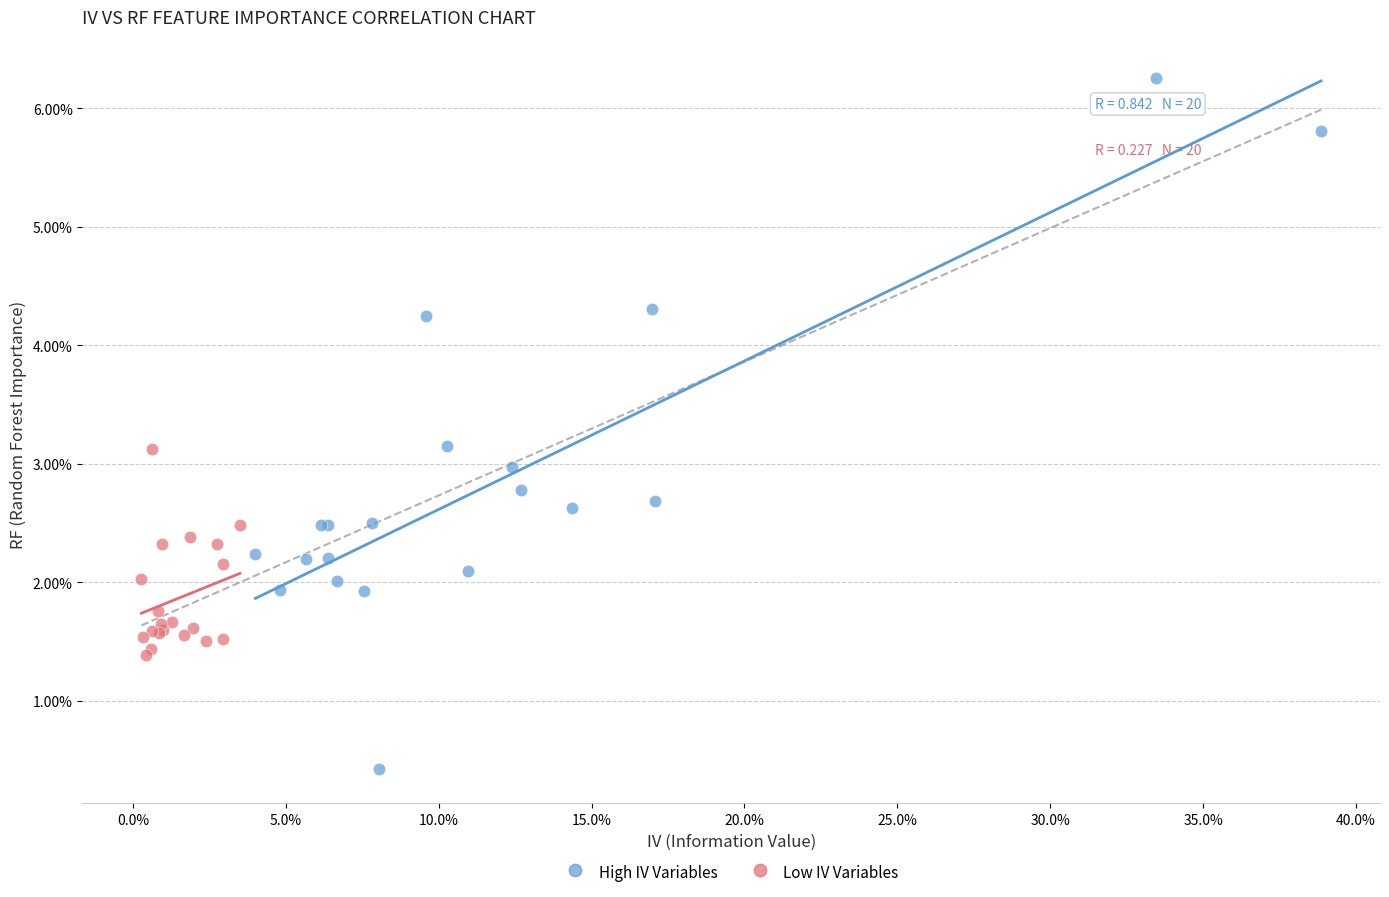

Which series contains the highest Y value?

High IV Variables